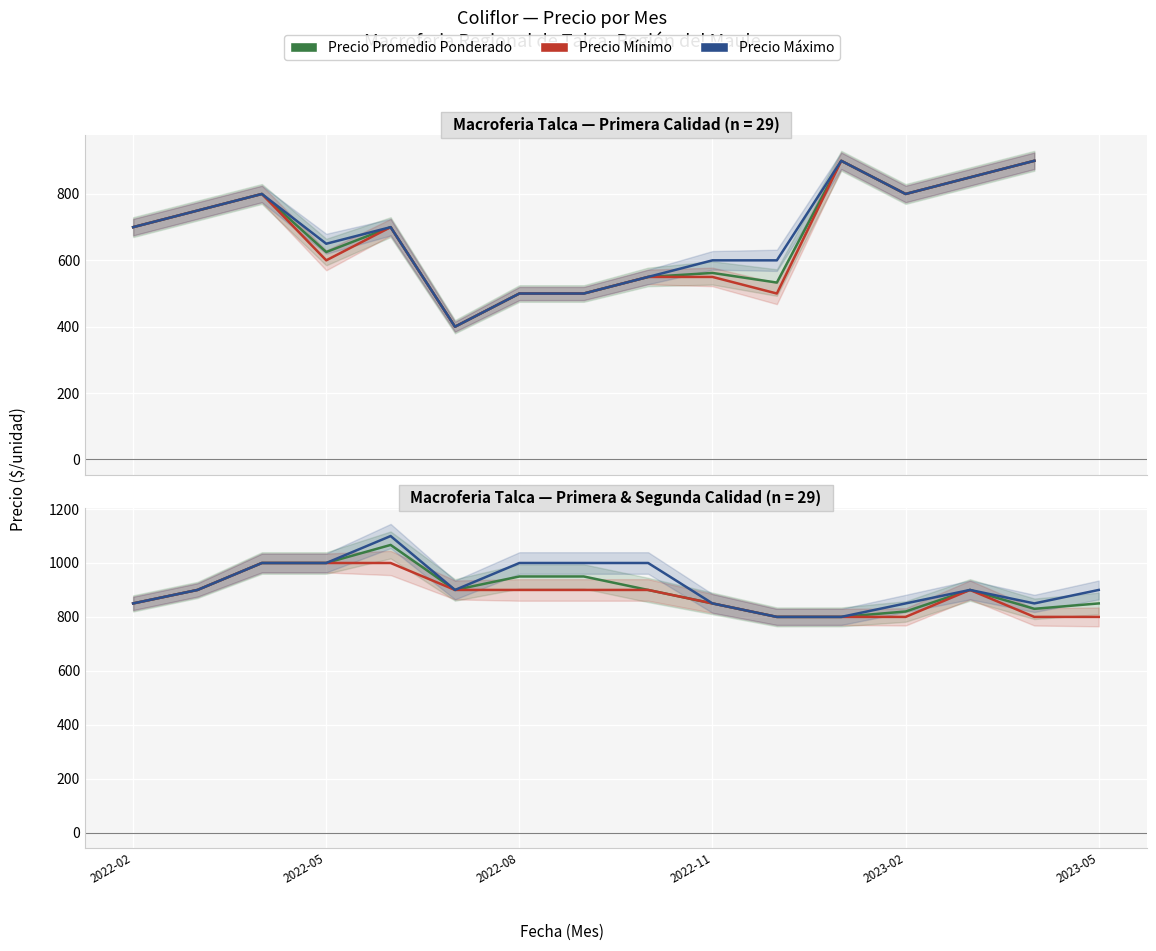

List the series in order of their overall mean, highest first.

Precio Máximo, Precio Promedio Ponderado, Precio Mínimo